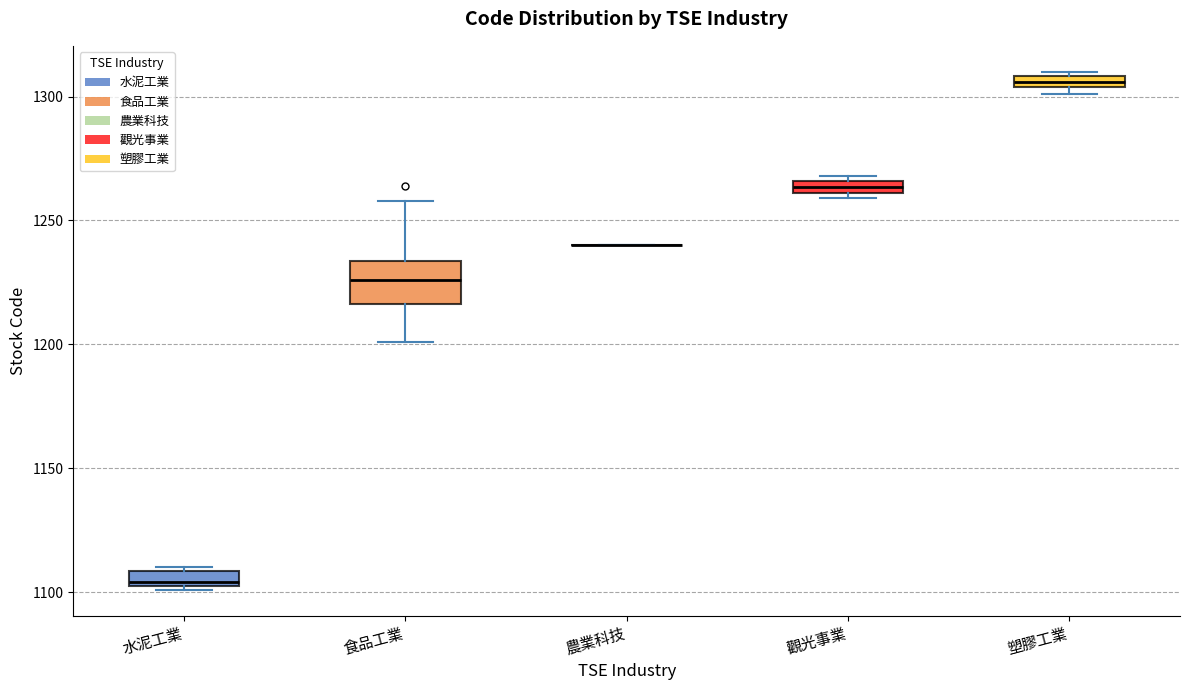

Where is the upper edge of the box for 觀光事業 on the y-axis? The values are not printed on the chart, so give them approximately, as read against the axis.

1265